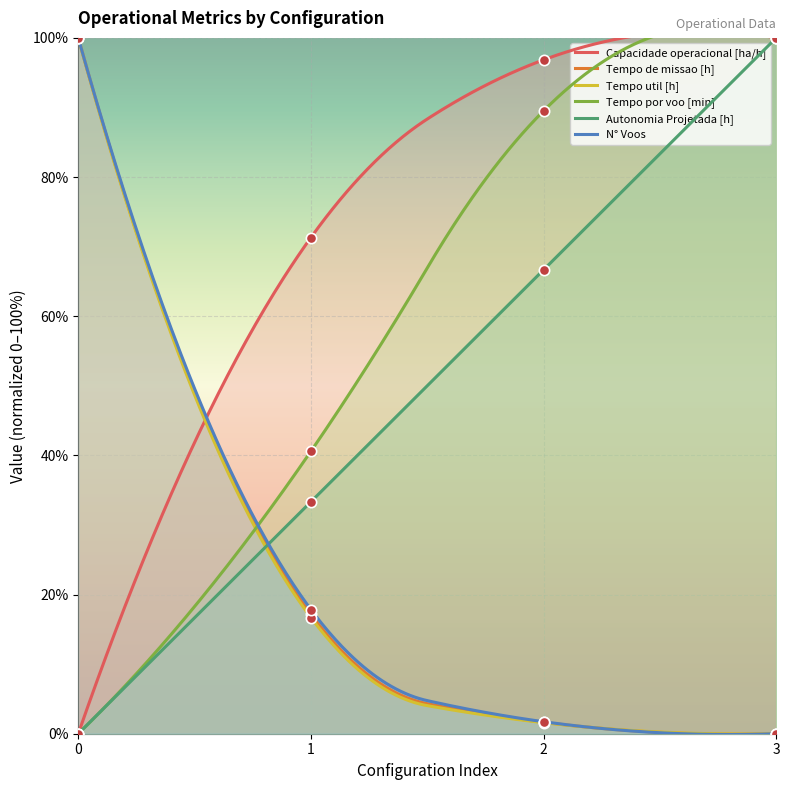

What are all the series names shown in the legend?

Capacidade operacional [ha/h], Tempo de missao [h], Tempo util [h], Tempo por voo [min], Autonomia Projetada [h], N° Voos